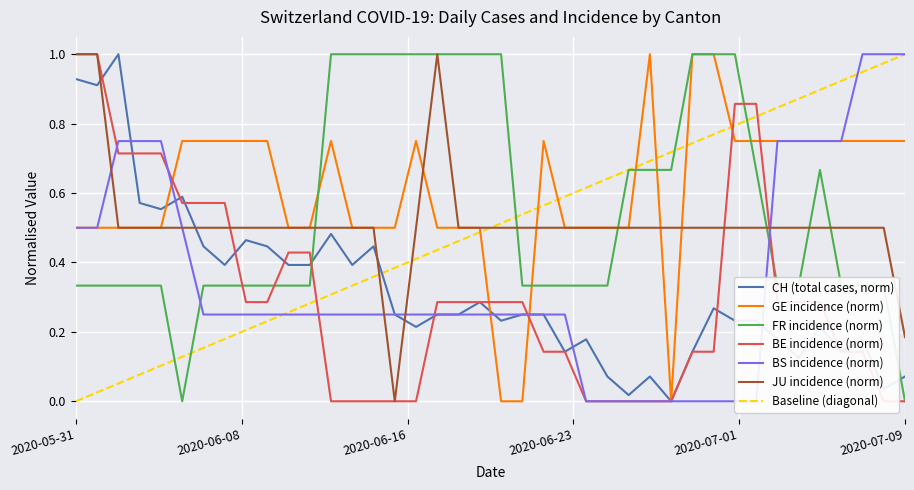

Between 2020-06-19 and 2020-06-21, which series saw the biggest shift?

FR_pc